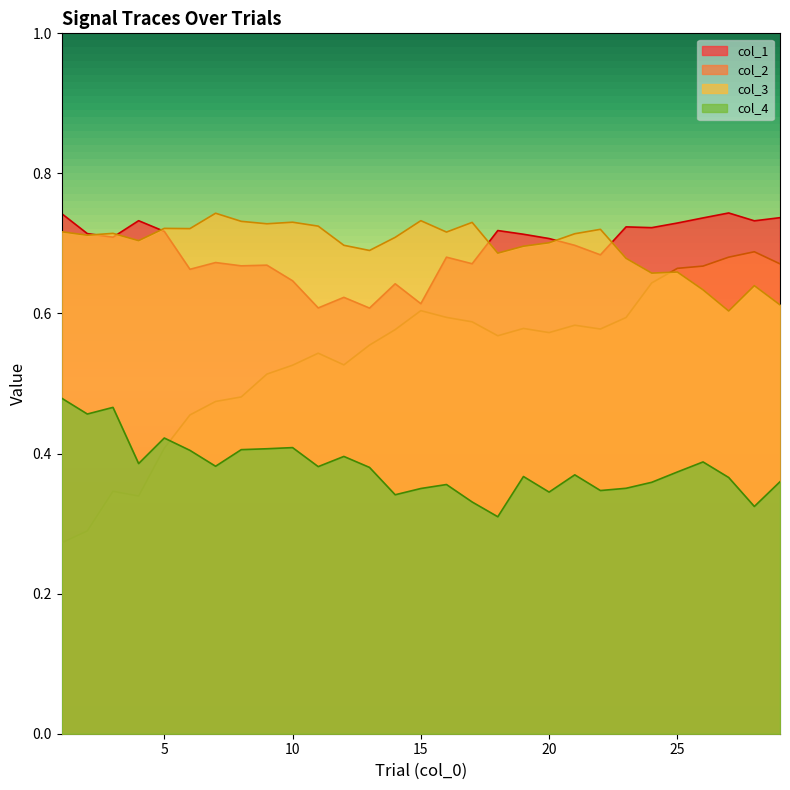

What are all the series names shown in the legend?

col_1, col_2, col_3, col_4